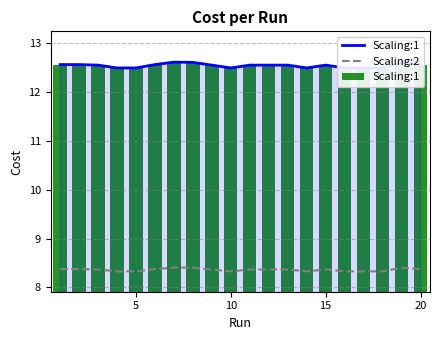

What are all the series names shown in the legend?

Scaling:1, Scaling:2